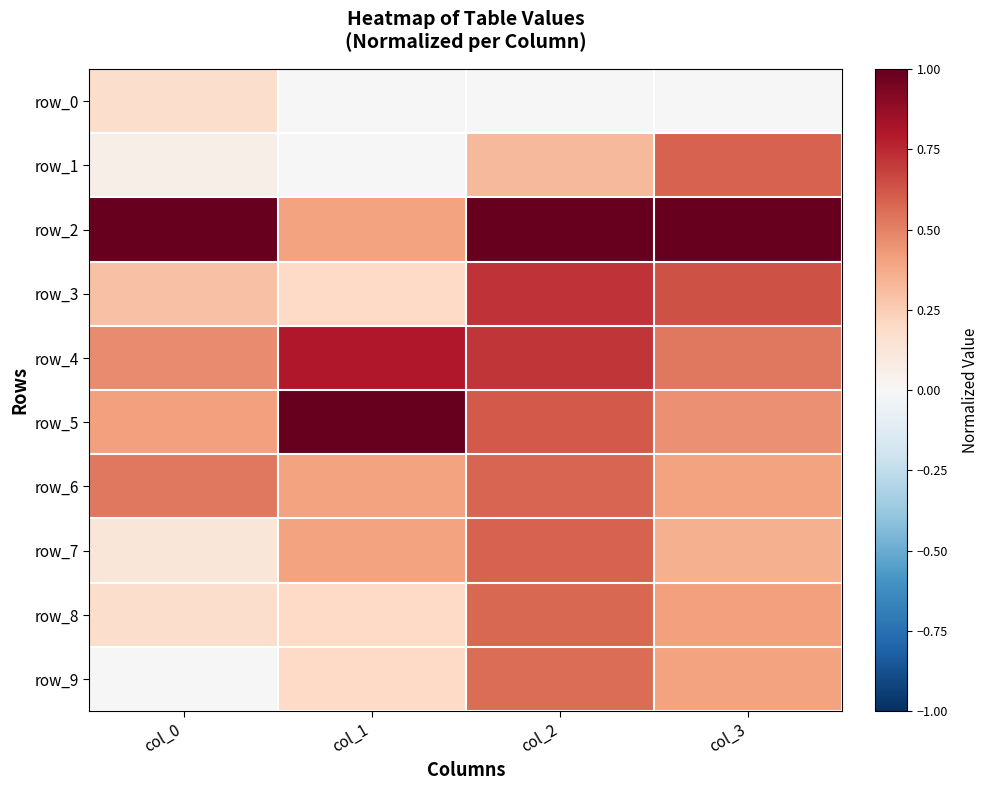

Reading left to right, transcribe all the data shown in this chart.

row_0: col_0=0.2	col_1=0.0	col_2=0.0	col_3=0.0
row_1: col_0=0.1	col_1=0.0	col_2=0.3	col_3=0.6
row_2: col_0=1.0	col_1=0.4	col_2=1.0	col_3=1.0
row_3: col_0=0.3	col_1=0.2	col_2=0.7	col_3=0.6
row_4: col_0=0.5	col_1=0.8	col_2=0.7	col_3=0.5
row_5: col_0=0.4	col_1=1.0	col_2=0.6	col_3=0.5
row_6: col_0=0.5	col_1=0.4	col_2=0.6	col_3=0.4
row_7: col_0=0.1	col_1=0.4	col_2=0.6	col_3=0.4
row_8: col_0=0.2	col_1=0.2	col_2=0.6	col_3=0.4
row_9: col_0=0.0	col_1=0.2	col_2=0.6	col_3=0.4